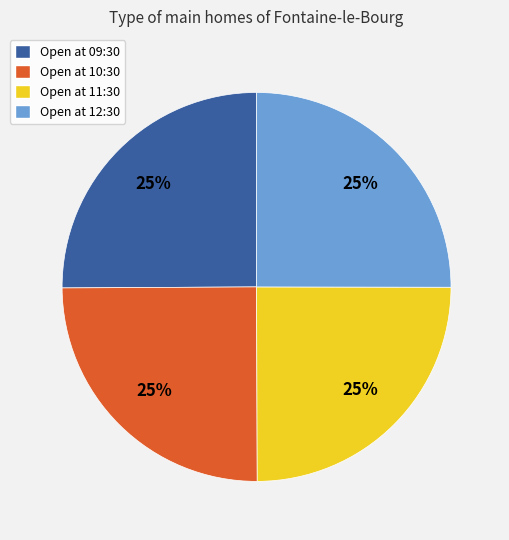

True or false: Open at 09:30 accounts for 25% of the total.

True